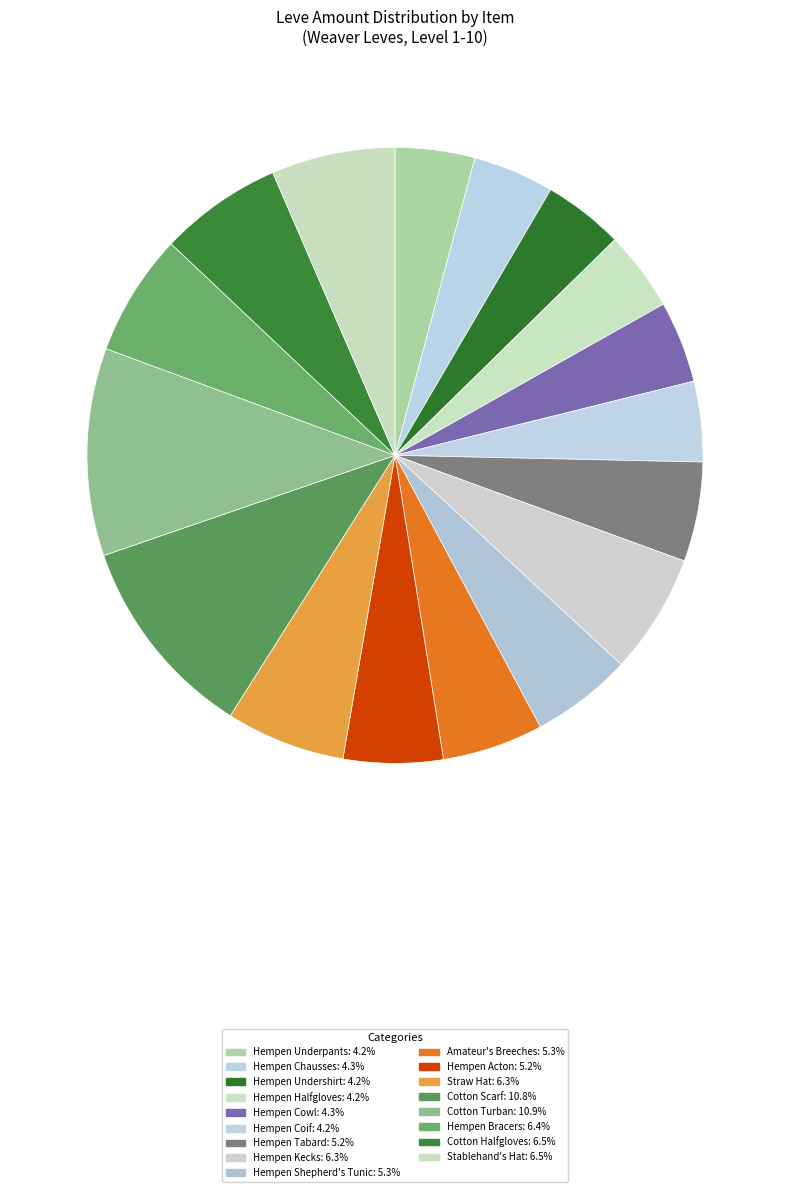

Is there a majority slice in this chart?

No